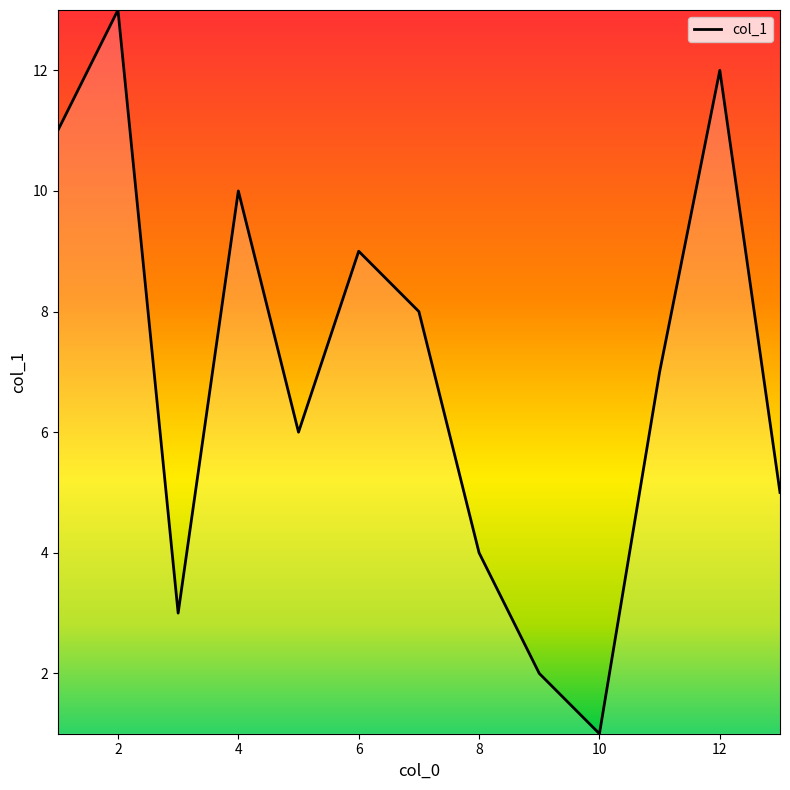

What is the minimum value shown in the chart?

1